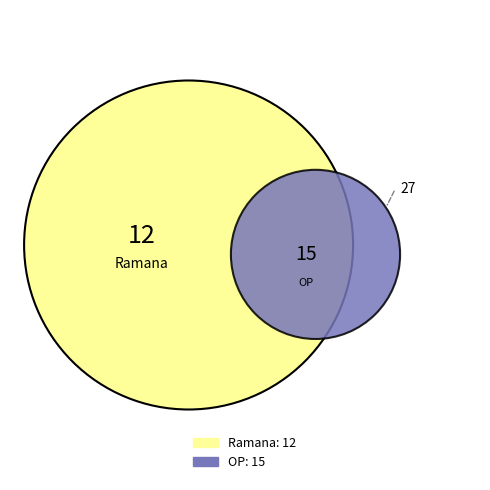

What percentage is NOT represented by OP?

44.4%